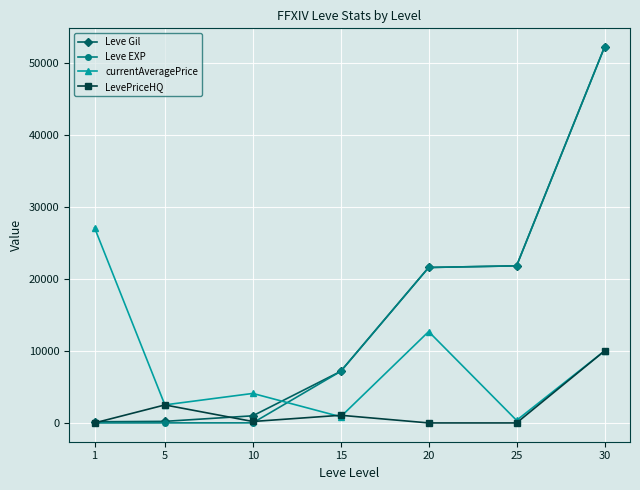

What is the minimum value for currentAveragePrice?

358